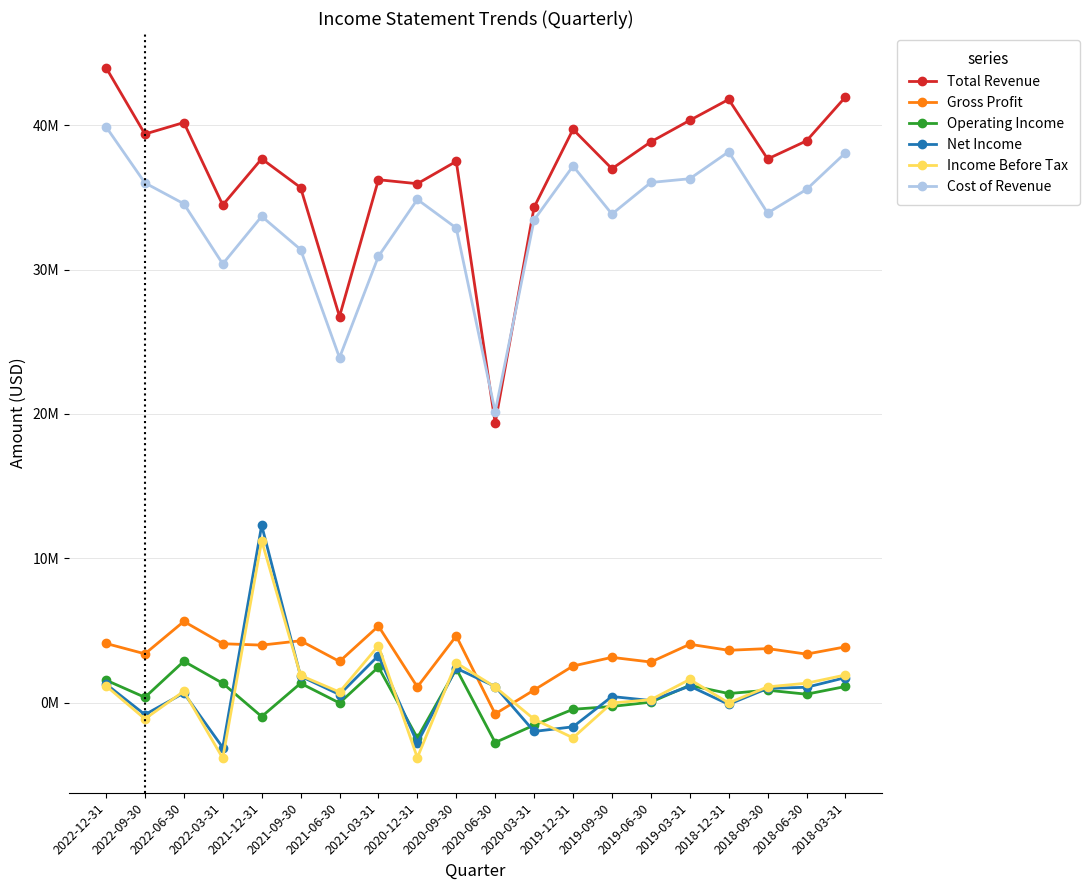

Is it true that Operating Income equals 369000 at 2022-09-30?

True